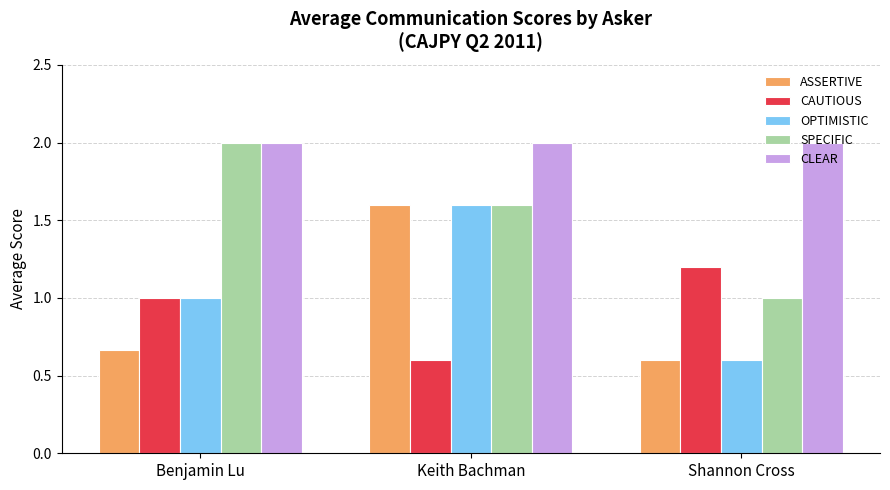

What is the lowest value of the CAUTIOUS series?

0.6